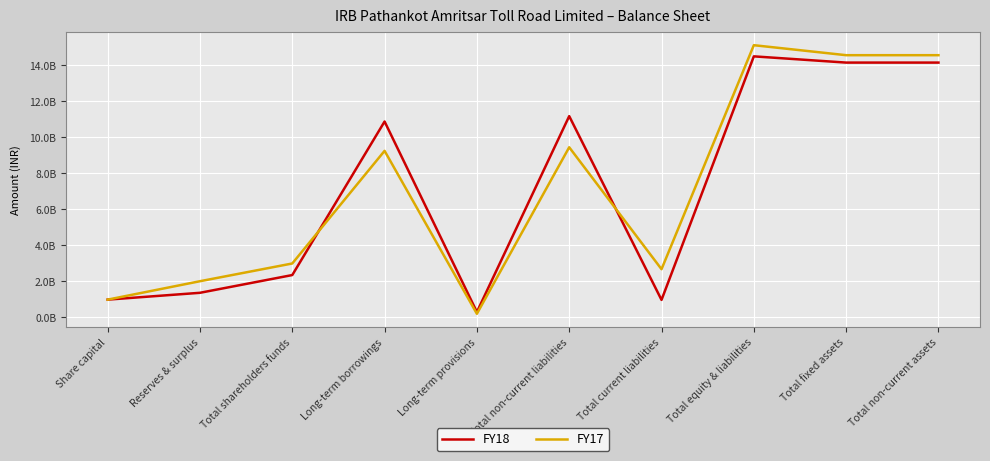

What are all the series names shown in the legend?

FY18, FY17